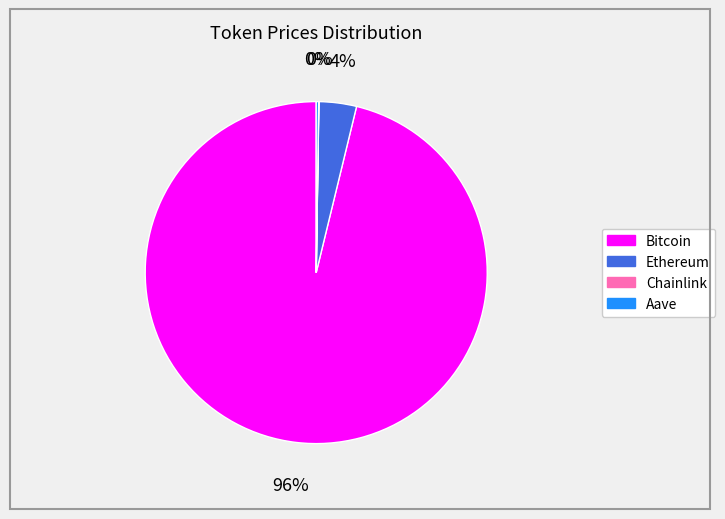

Is there any slice that represents more than half of the pie?

Yes